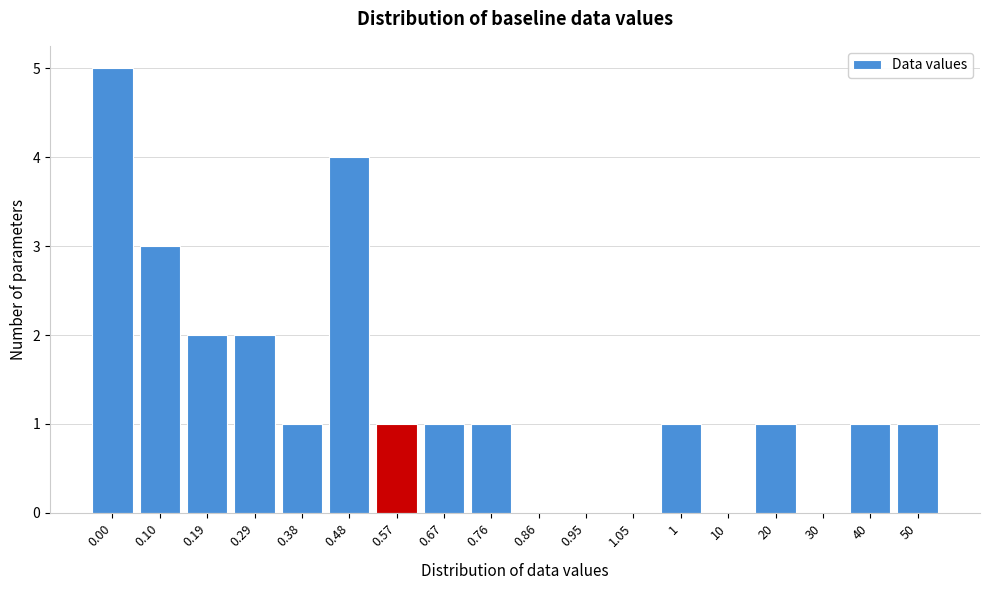

Reading left to right, extract all data points from this chart.

0.00=5	0.10=3	0.19=2	0.29=2	0.38=1	0.48=4	0.57=1	0.67=1	0.76=1	0.86=0	0.95=0	1.05=0	1=1	10=0	20=1	30=0	40=1	50=1